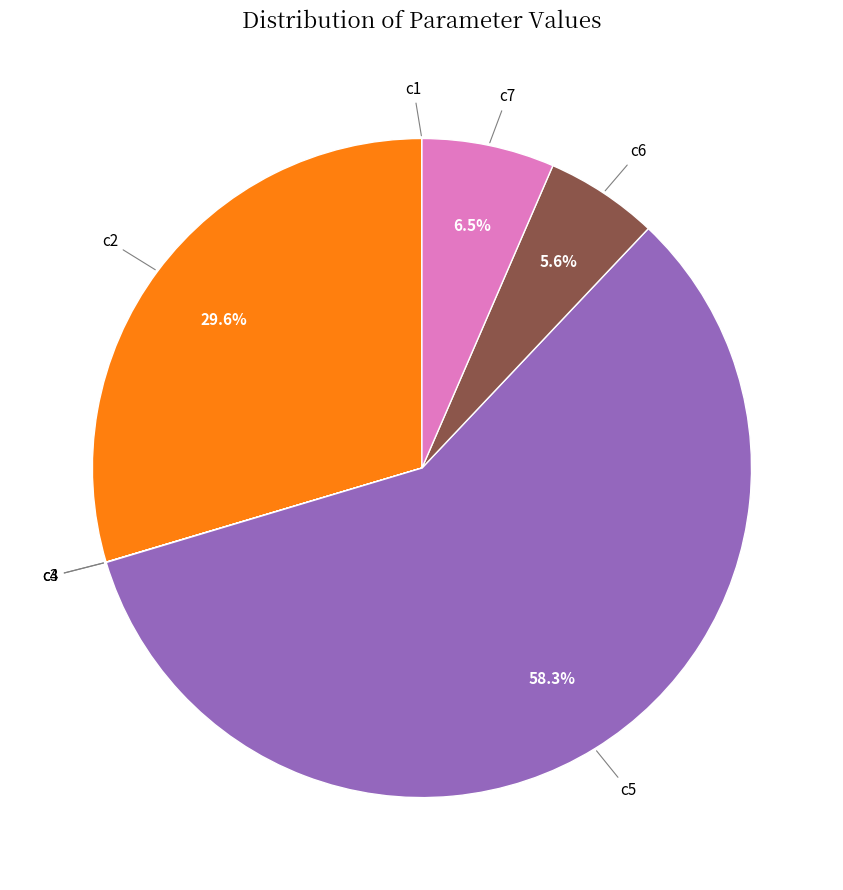

Is there any slice that represents more than half of the pie?

Yes